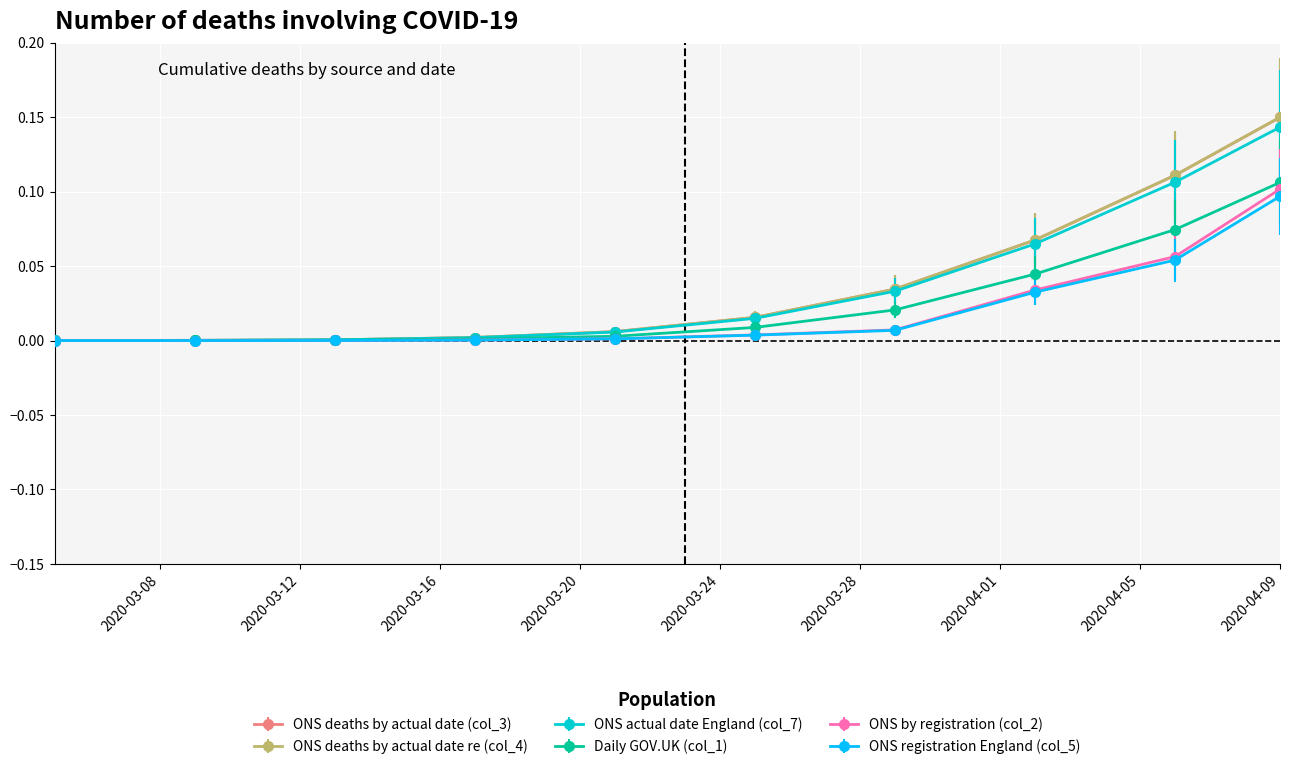

Which series has the widest spread of values?

ONS deaths by actual date re (col_4)